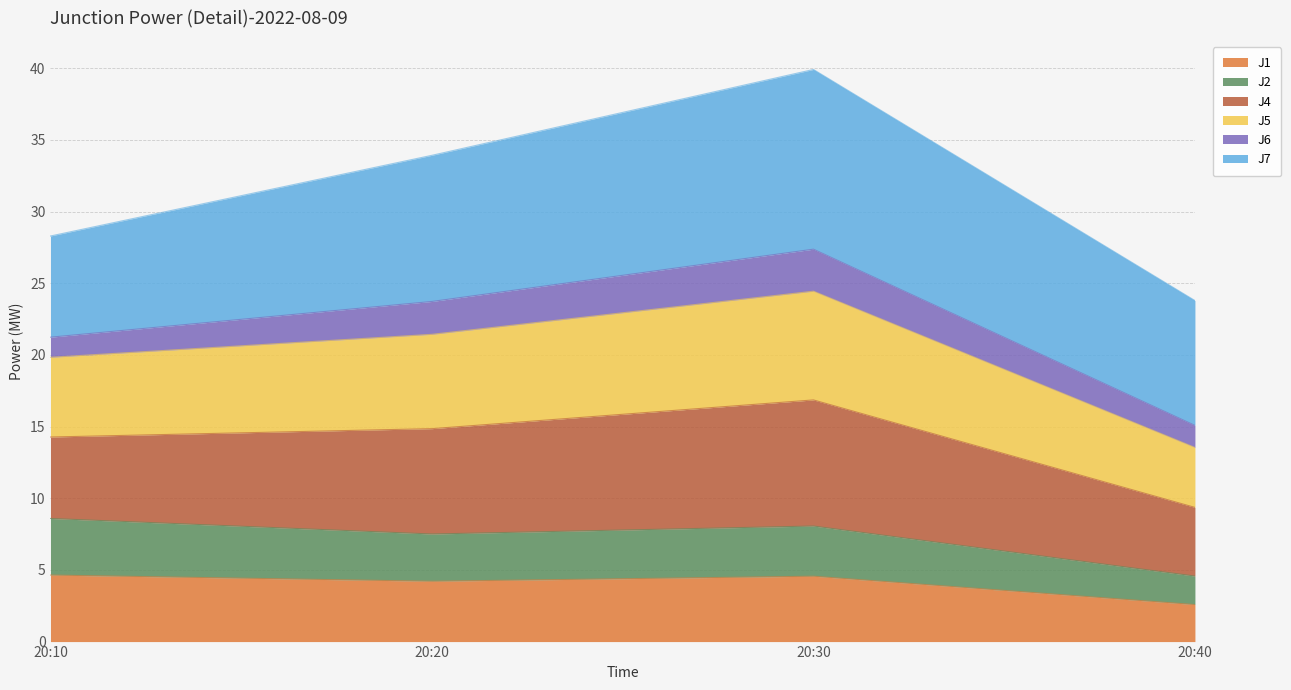

At which category is the sum across all series the highest?

20:30